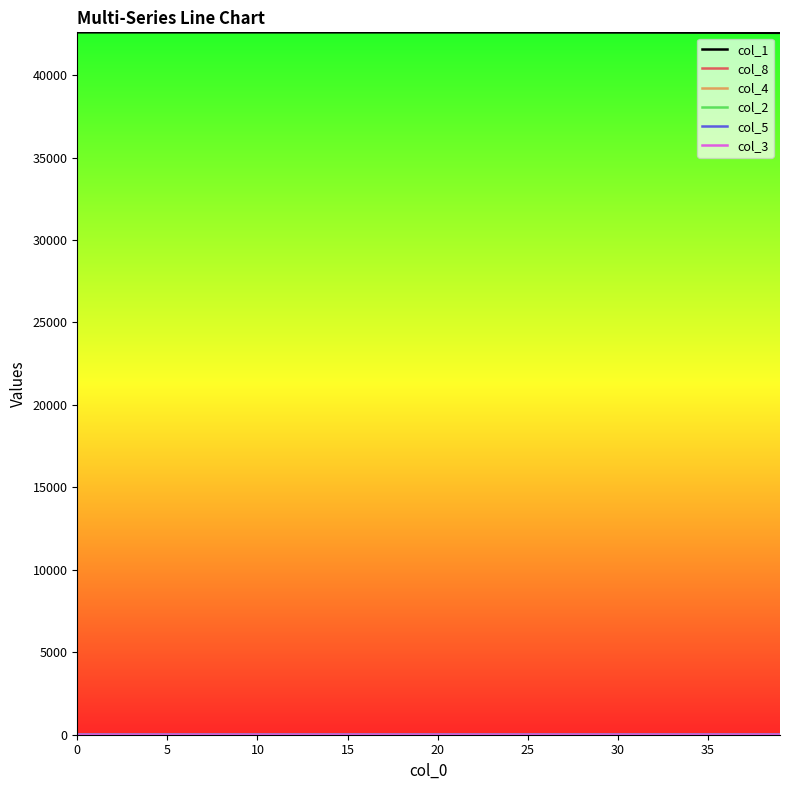

How many lines are shown in the chart?

6